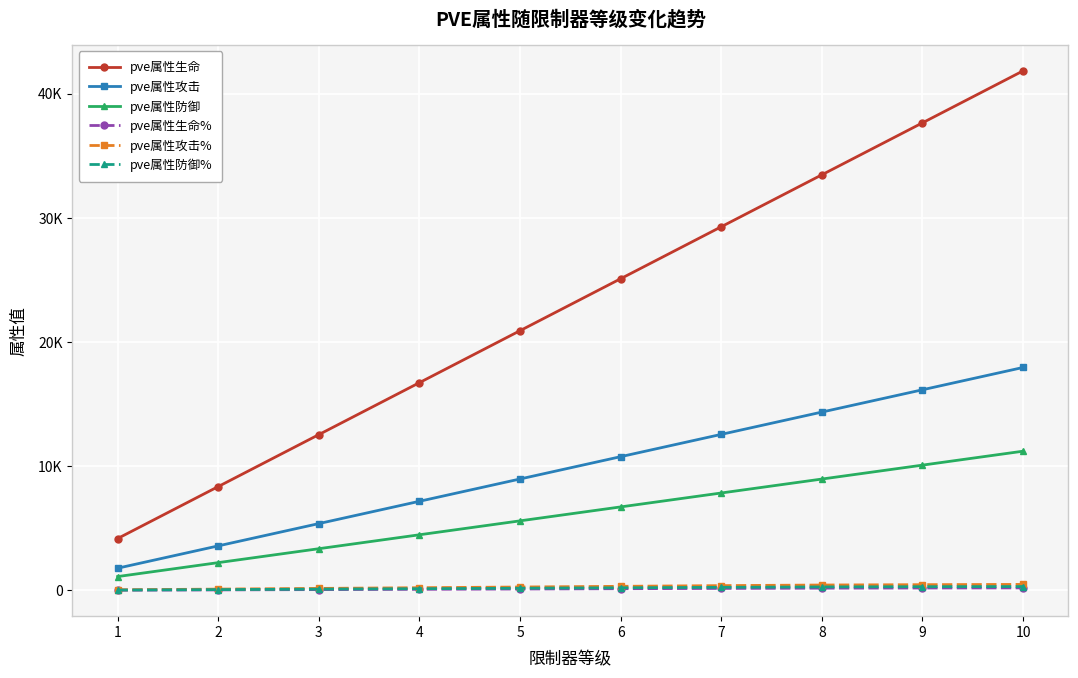

Is this an area chart (filled region under the line)?

No